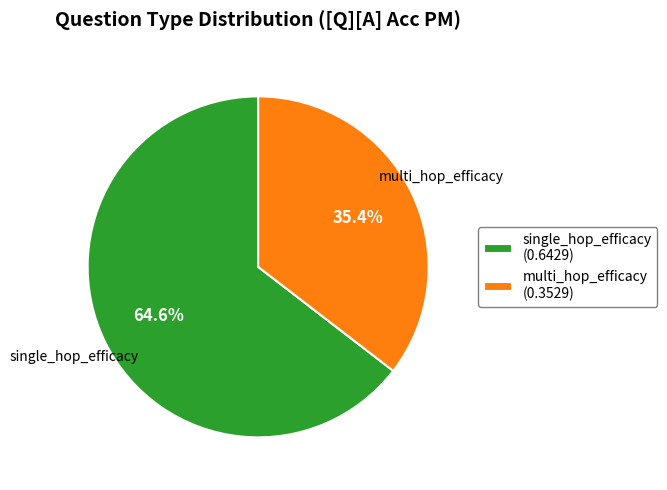

Is it true that single_hop_efficacy is 65% of the pie?

True